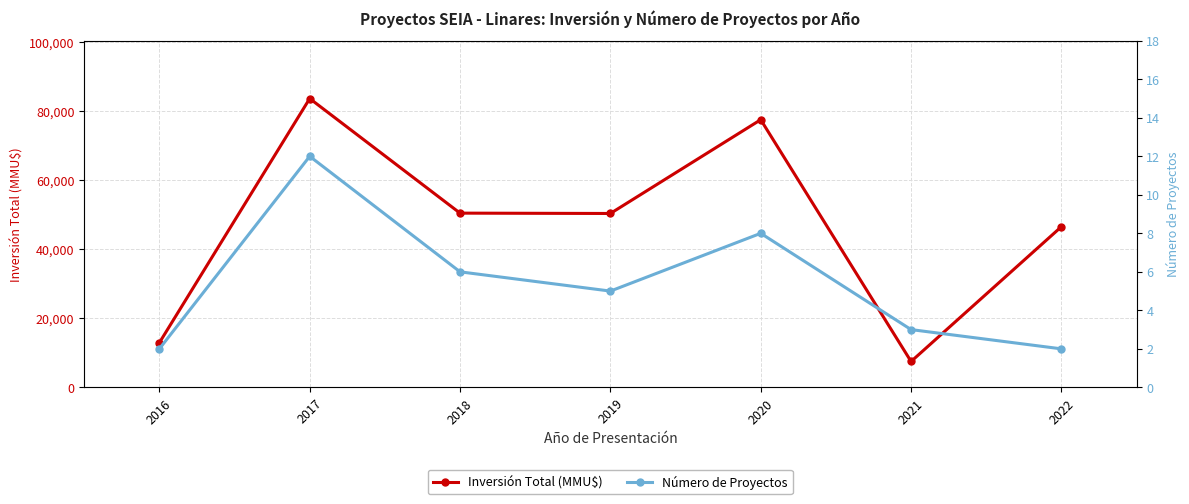

Reading left to right, what are all the values shown in this chart?

Inversión Total (MMU$): 12934	83714	50500	50400	77580	7500	46571
Número de Proyectos: 2	12	6	5	8	3	2